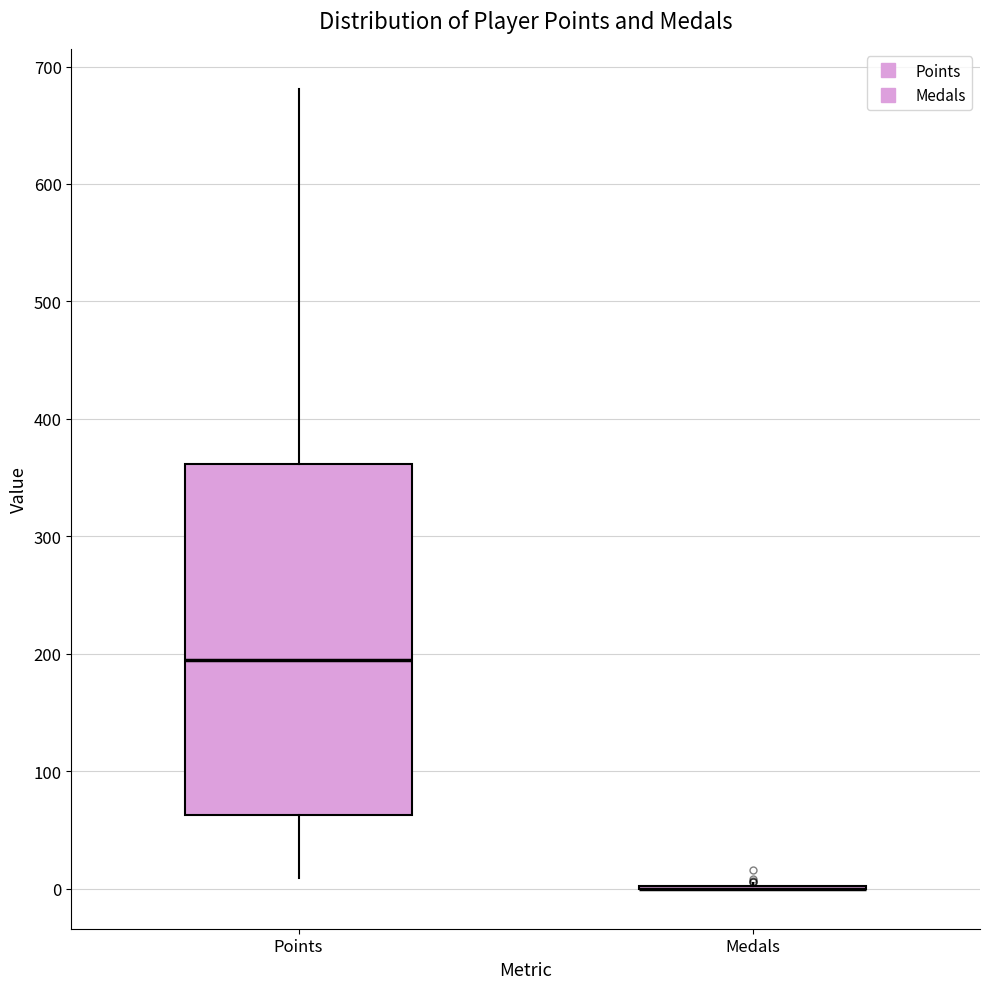

Which box is the tallest, from its lower edge to its upper edge?

Points